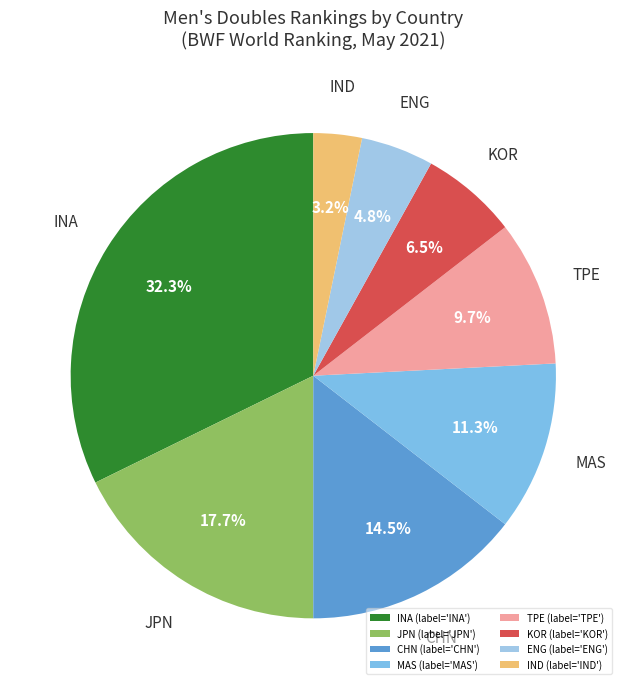

Is the sum of KOR and TPE greater than half?

No